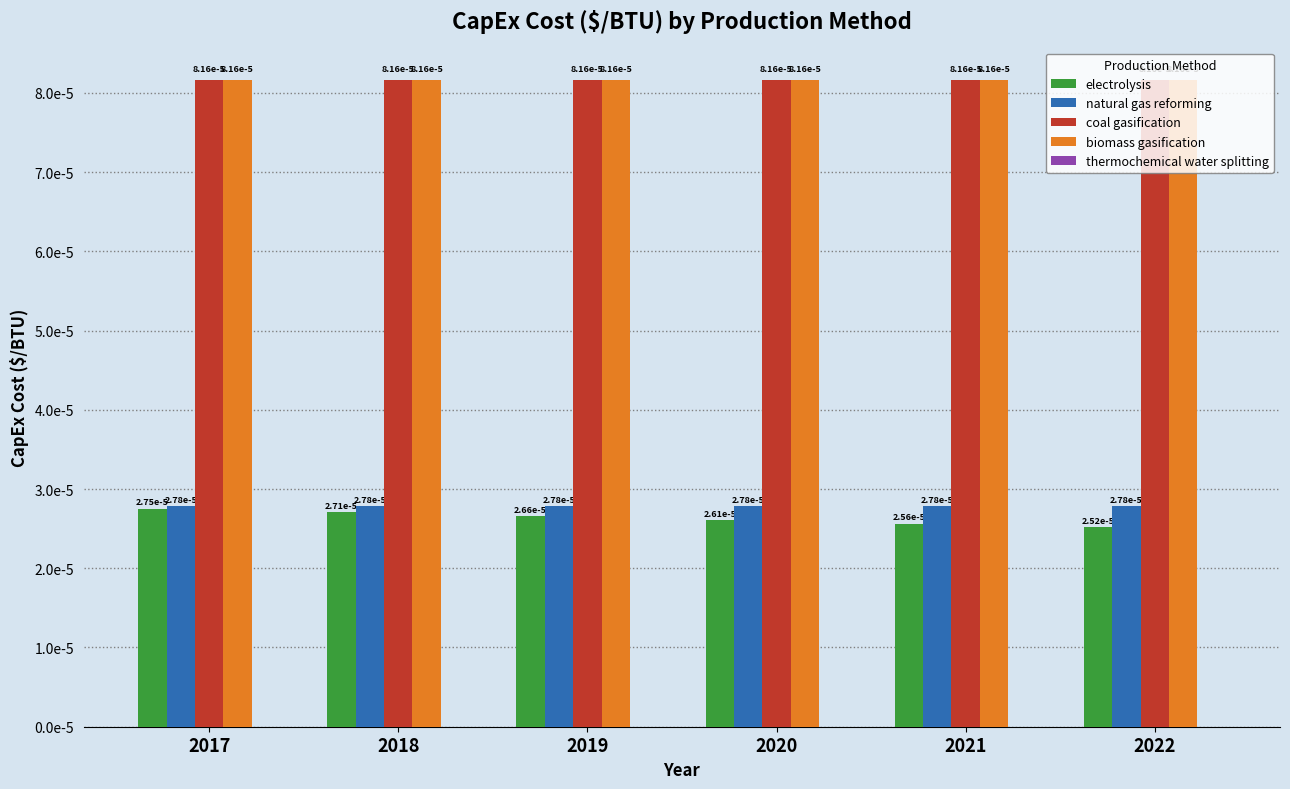

Are the bars grouped side by side (vs. stacked)?

Yes